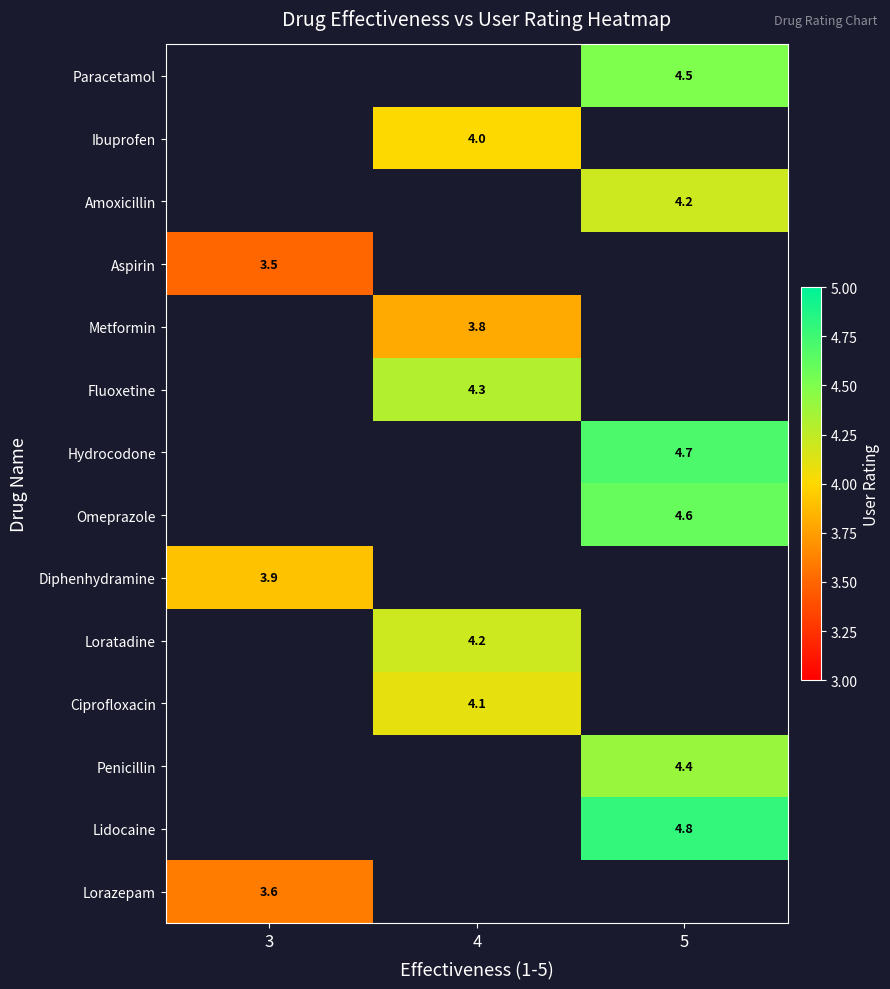

What is the difference between the highest and lowest values at 5?

0.6